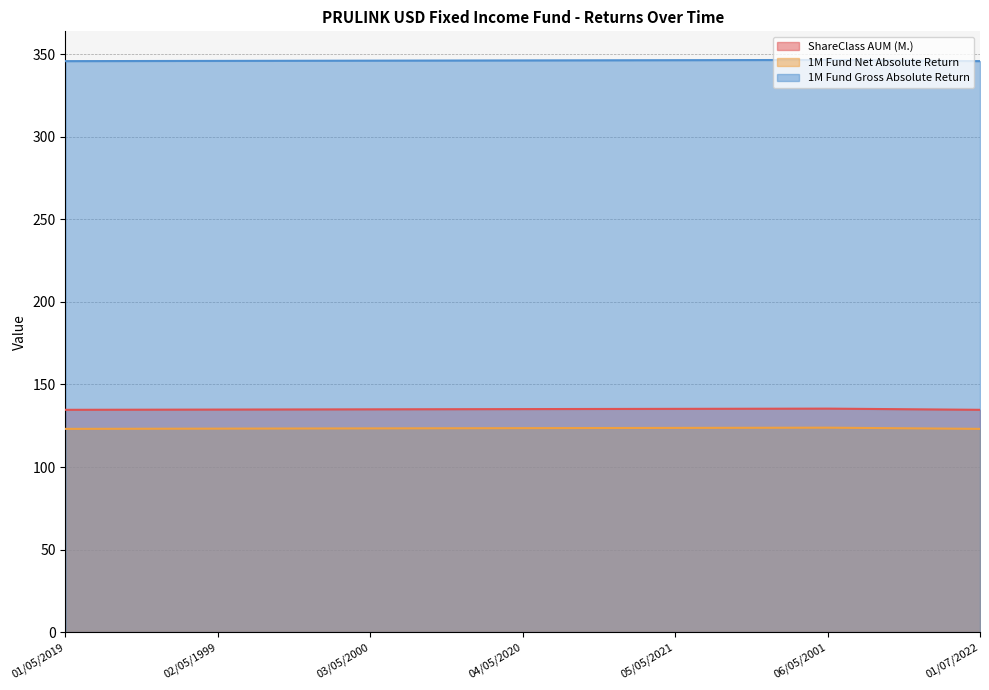

How many distinct data groups are displayed?

3